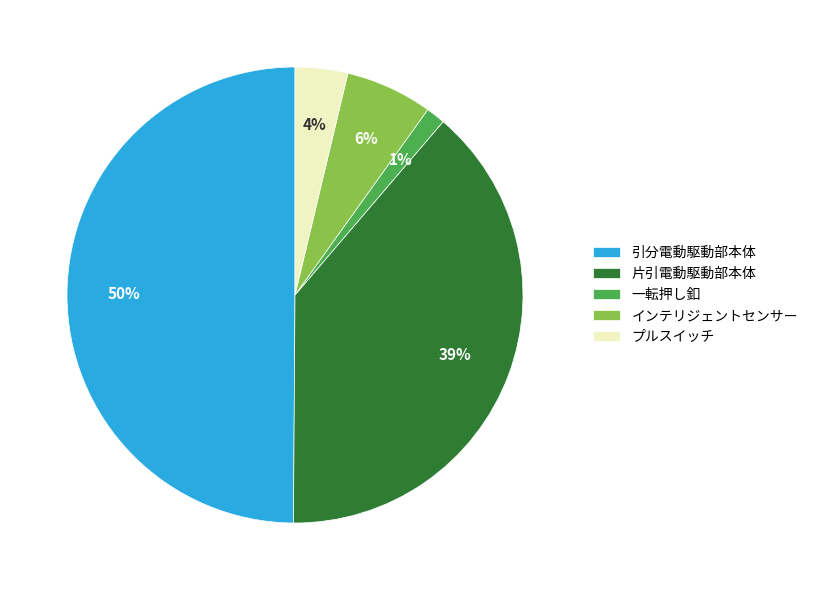

The プルスイッチ slice represents 4% of the pie. True or false?

True